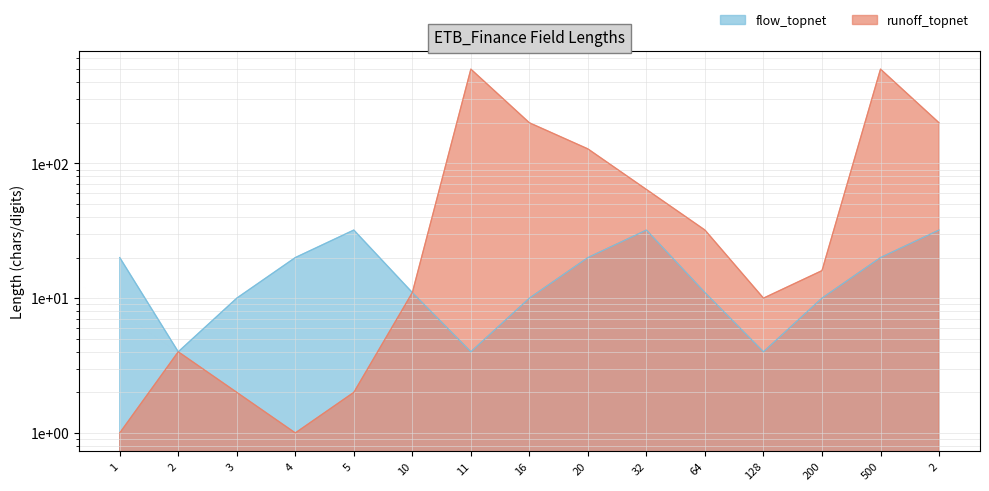

In flow_topnet, how many points are higher than both neighbors (excluding endpoints)?

2